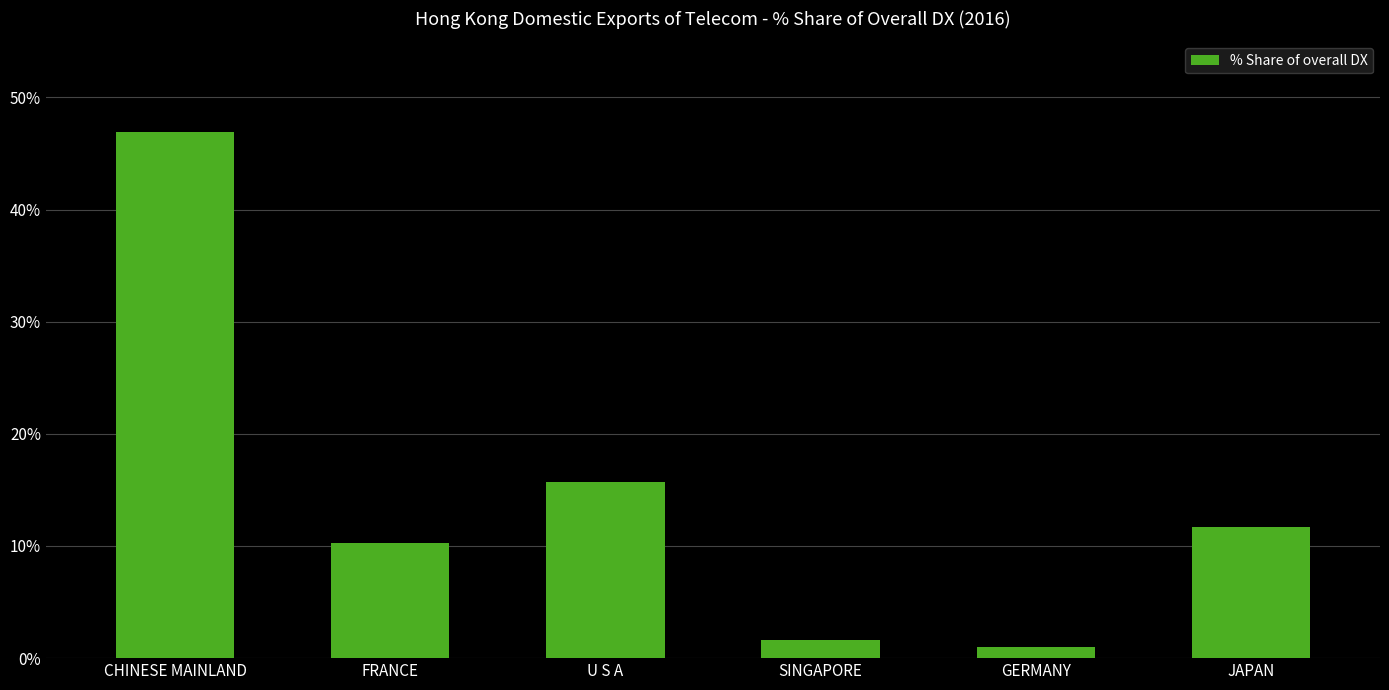

Which has a higher value, FRANCE or U S A?

U S A